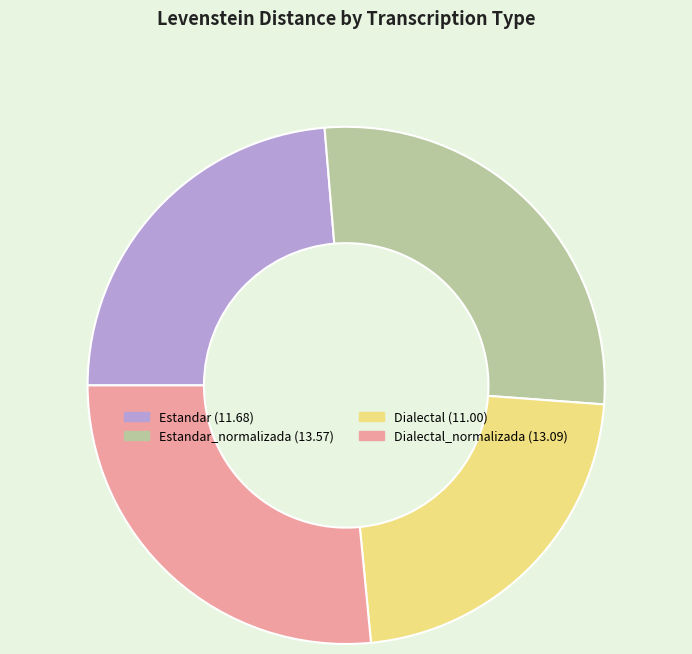

Is there a majority slice in this chart?

No